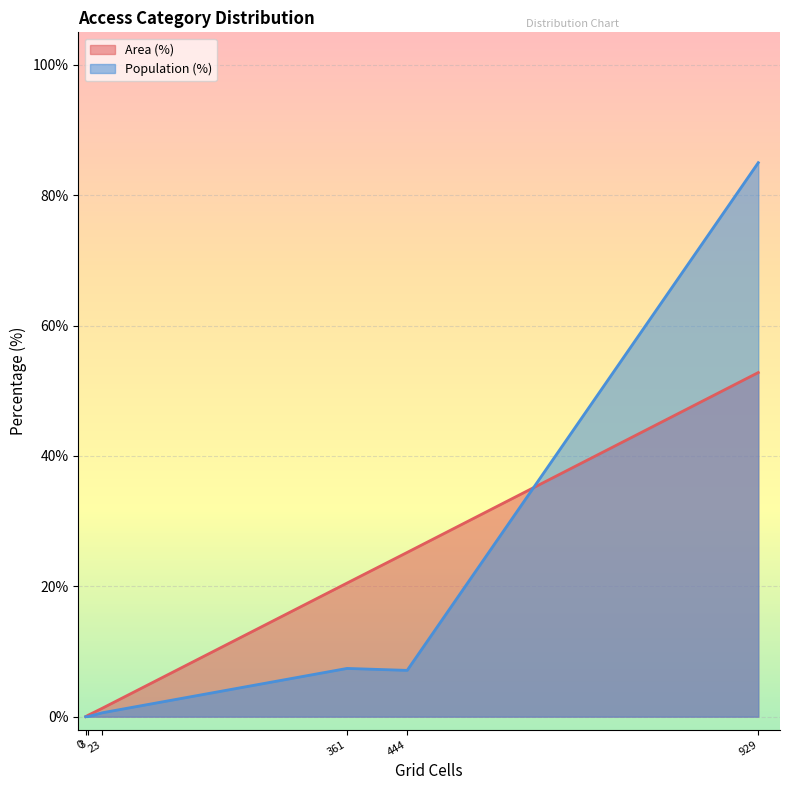

What is the sum of all values?

100.1